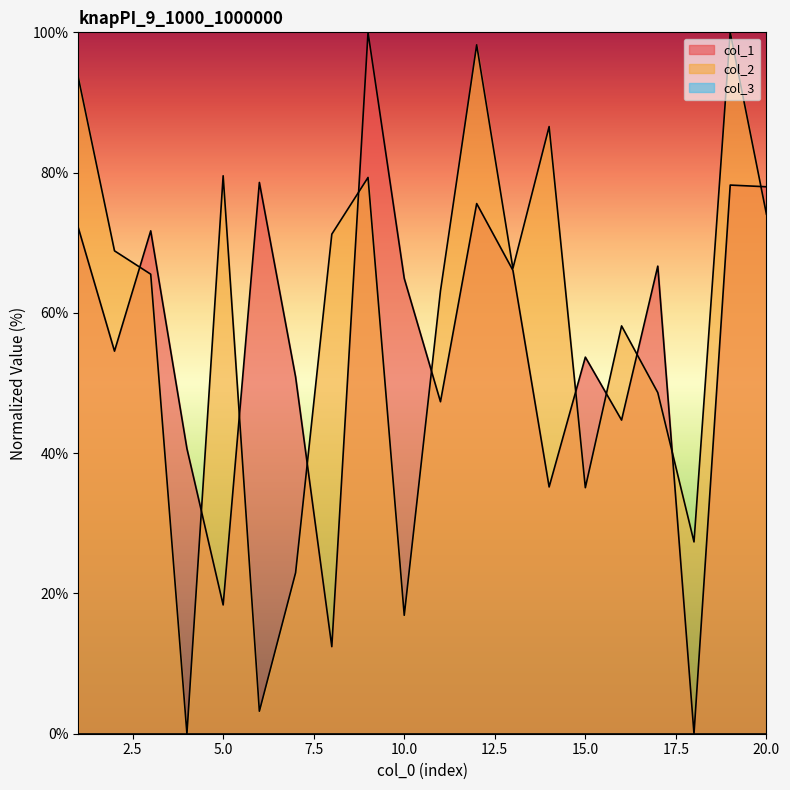

Reading left to right, list all the values displayed in this chart.

col_1: 1=72.1	2=54.5	3=71.7	4=40.6	5=18.4	6=78.6	7=50.9	8=12.4	9=100.0	10=64.9	11=47.3	12=75.6	13=66.1	14=35.2	15=53.7	16=44.7	17=66.7	18=0.0	19=78.2	20=78.0
col_2: 1=93.6	2=68.8	3=65.5	4=0.0	5=79.5	6=3.2	7=22.9	8=71.2	9=79.3	10=16.9	11=63.1	12=98.2	13=66.3	14=86.6	15=35.1	16=58.1	17=48.6	18=27.3	19=100.0	20=74.1